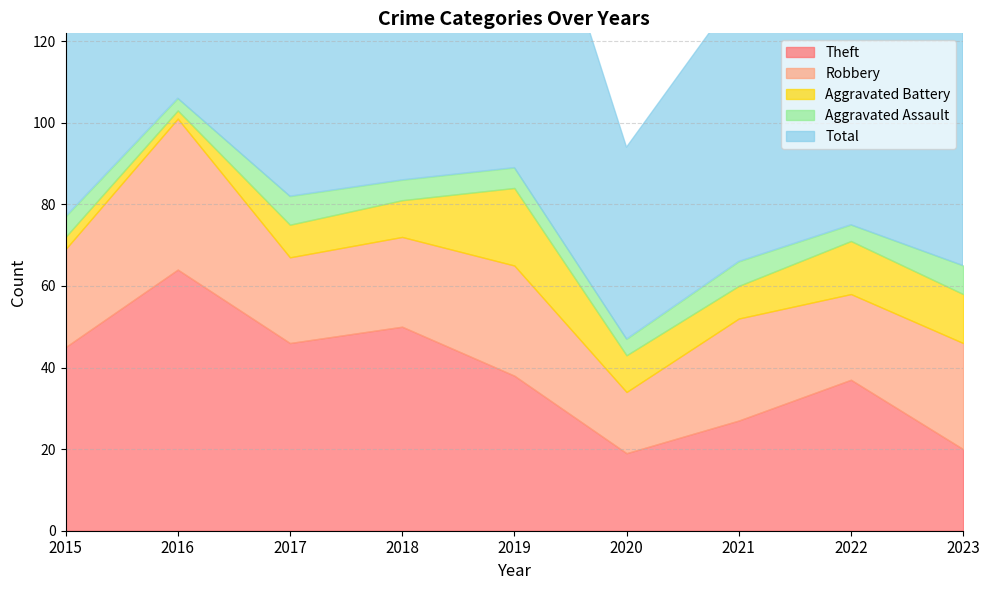

Which series has the widest spread of values?

Total